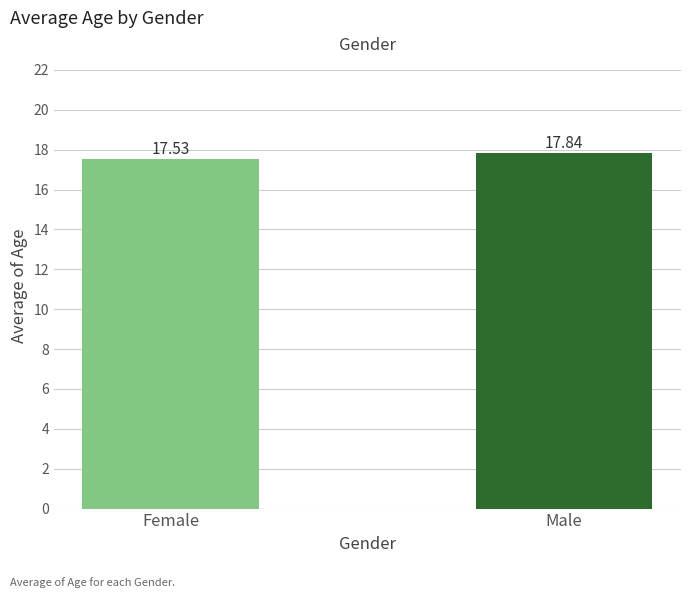

Rank the categories by value from highest to lowest.

Male, Female